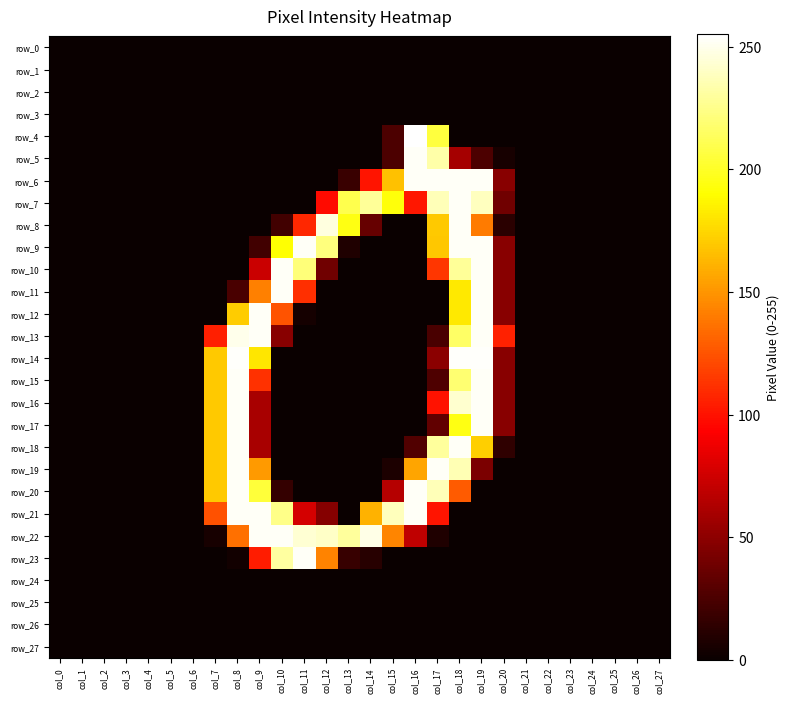

Which series has the largest range (max minus min)?

row_4